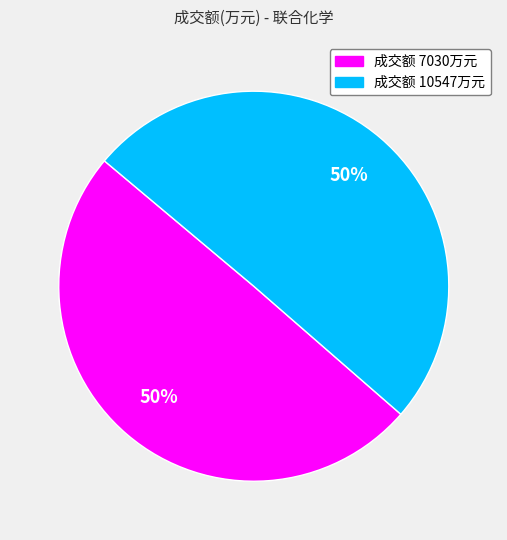

Count the number of slices in the pie.

2